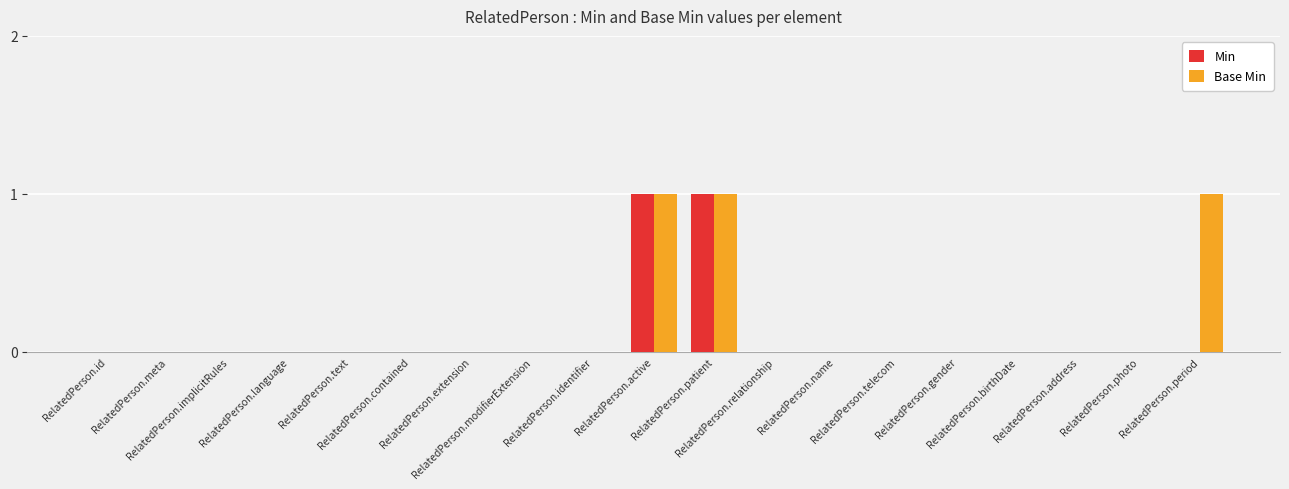

What is the sum of all Base Min values?

3